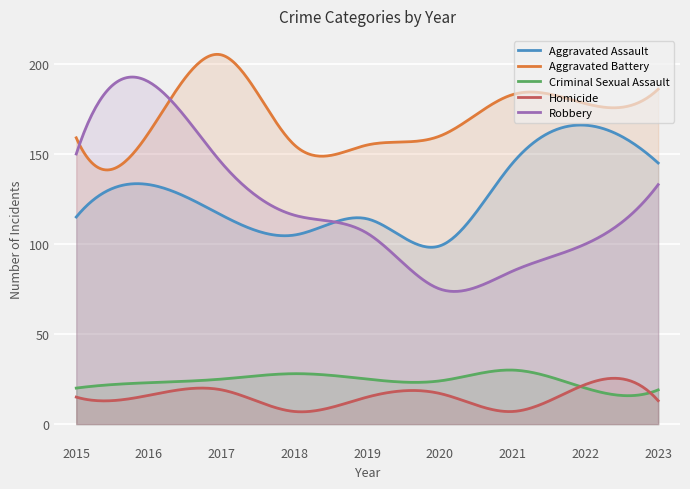

What is the difference between the highest and lowest values at 2017?

186